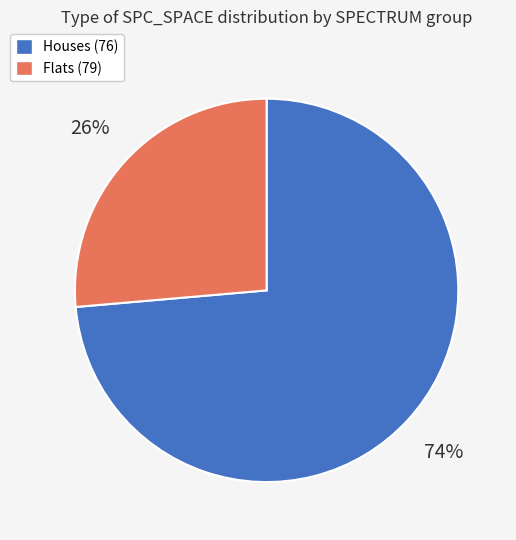

To the nearest percent, what is the average slice percentage?

50%